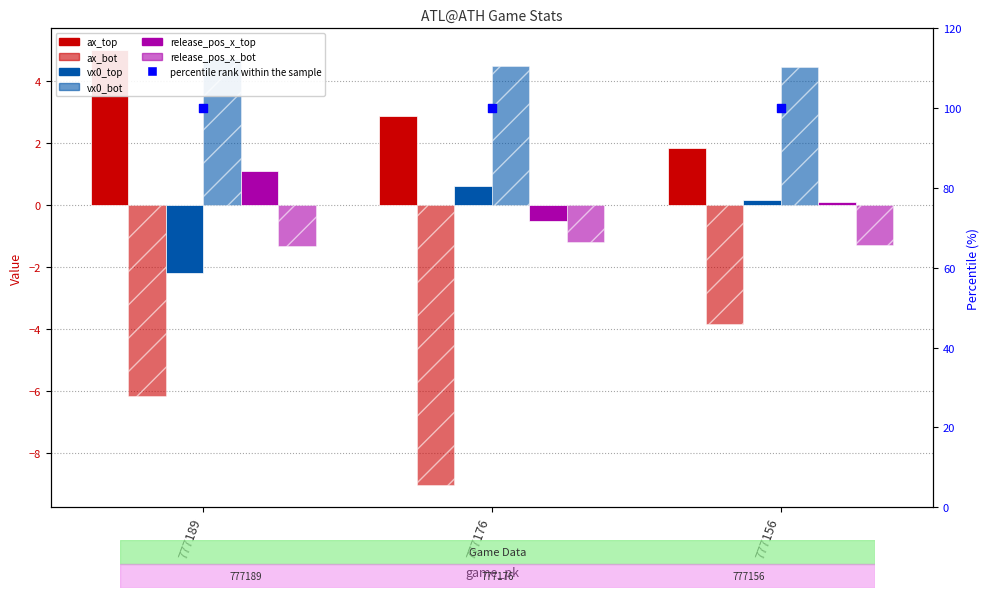

At how many categories does at least one series exceed -1?

3